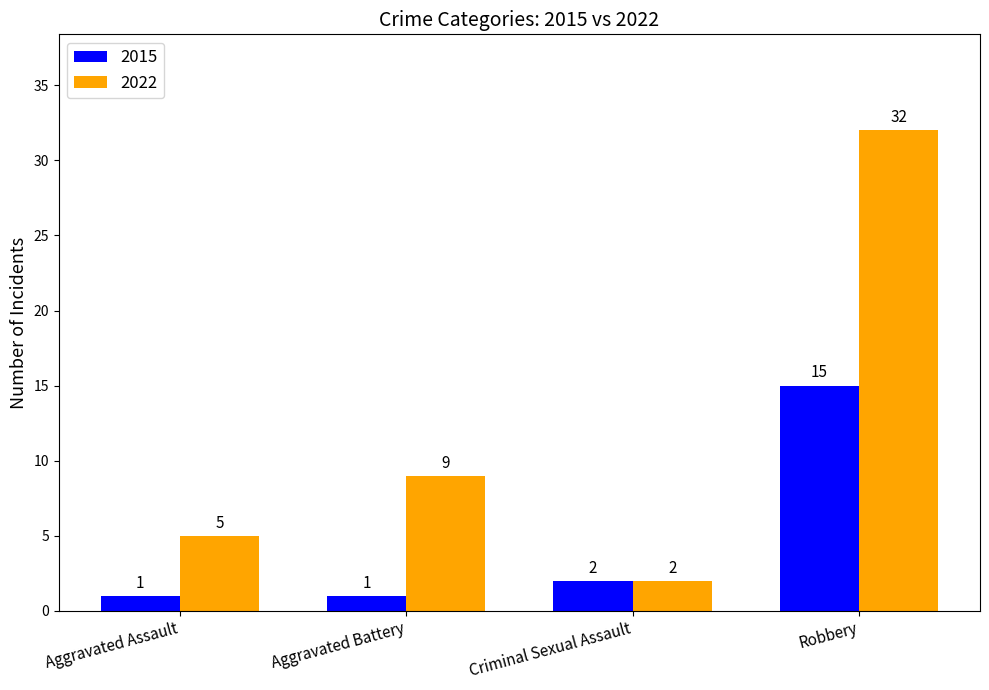

What is the average value of the 2022 series?

12